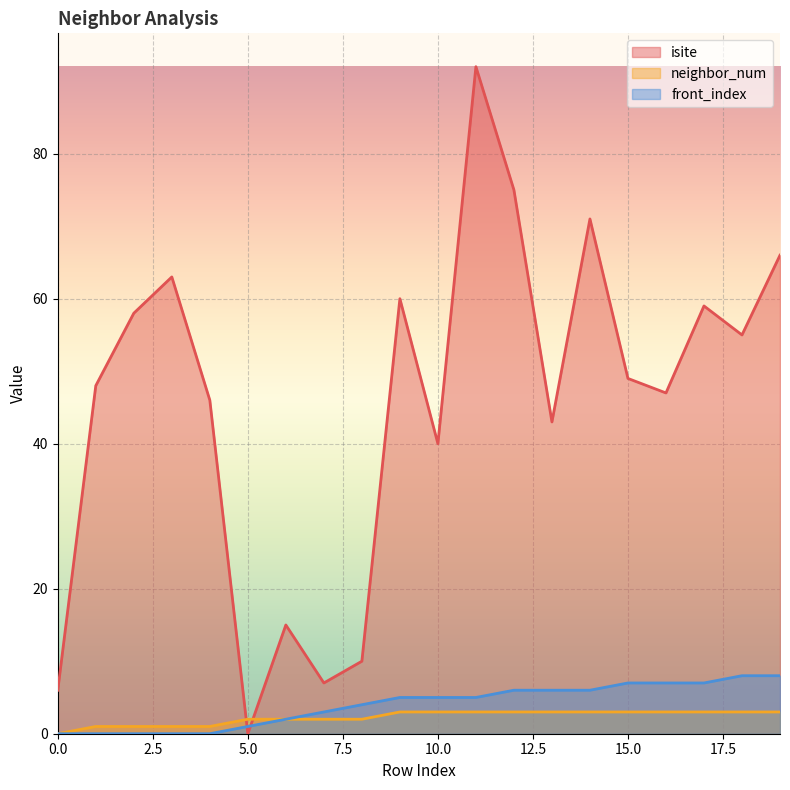

Rank the categories by neighbor_num value from lowest to highest.

0, 1, 2, 3, 4, 5, 6, 7, 8, 9, 10, 11, 12, 13, 14, 15, 16, 17, 18, 19